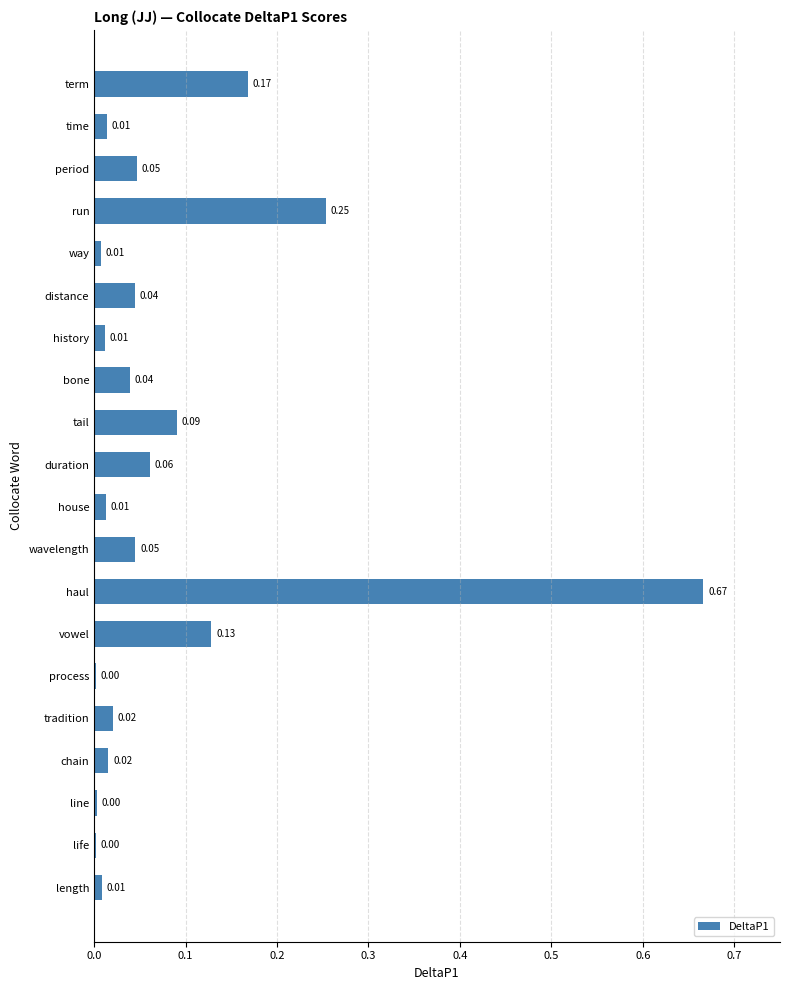

Between tail and vowel, which is larger?

vowel